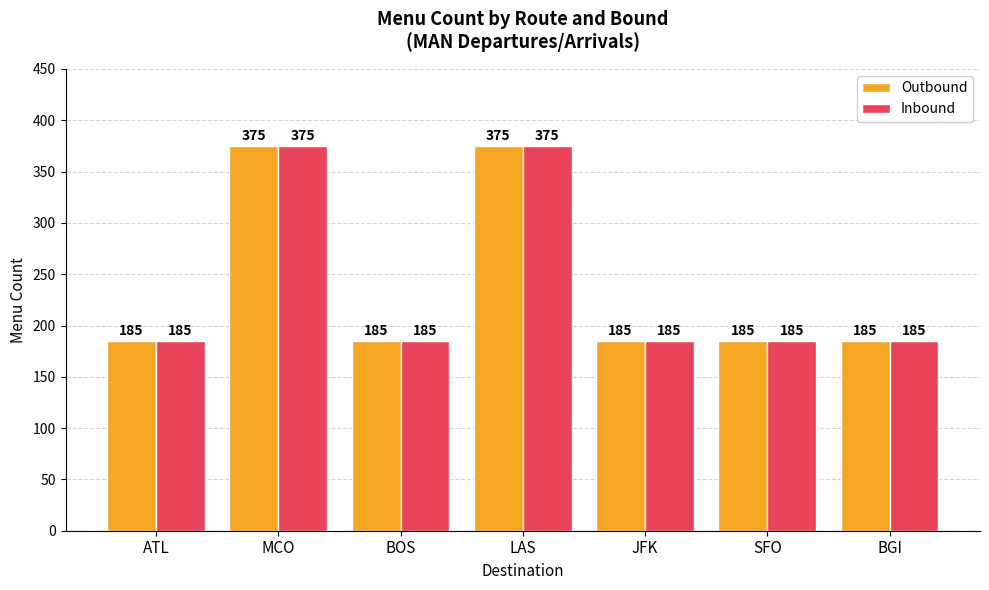

What is the label of the 6th bar from the left?

SFO